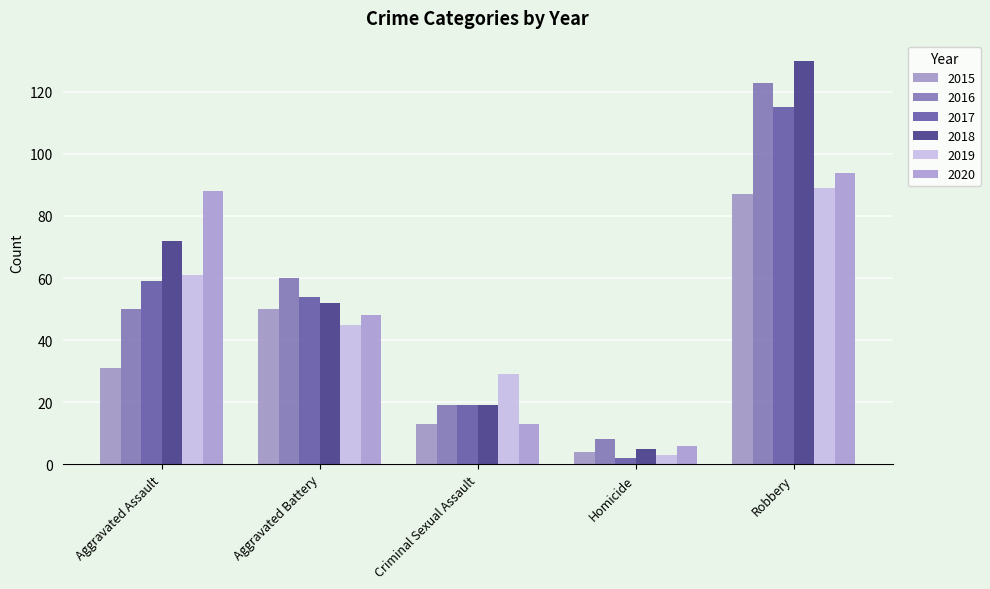

What is the label of the 1st bar from the right?

Robbery